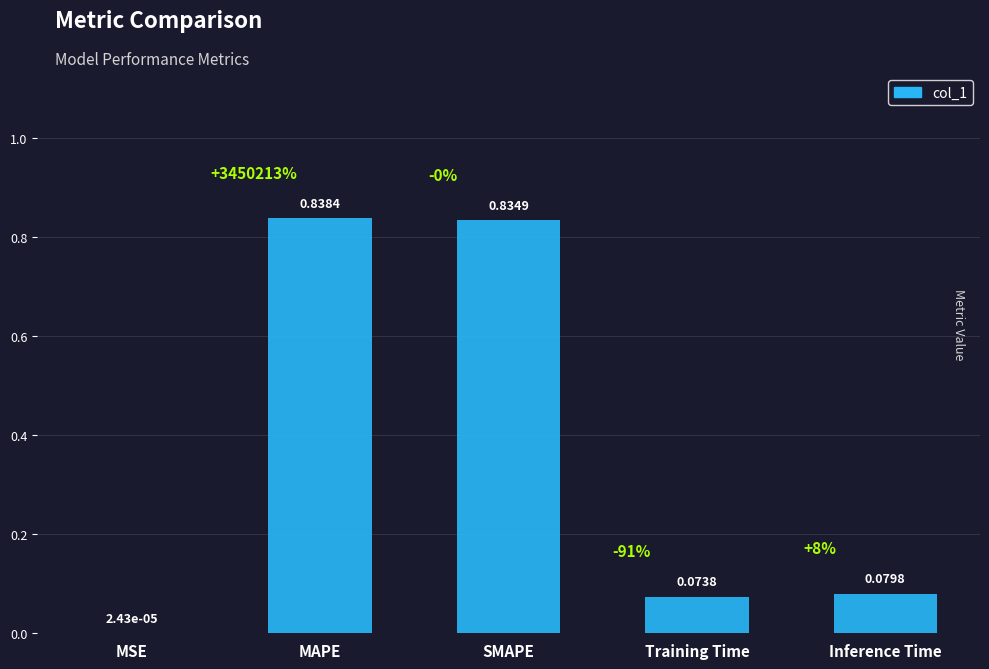

Between MAPE and Training Time, which is larger?

MAPE